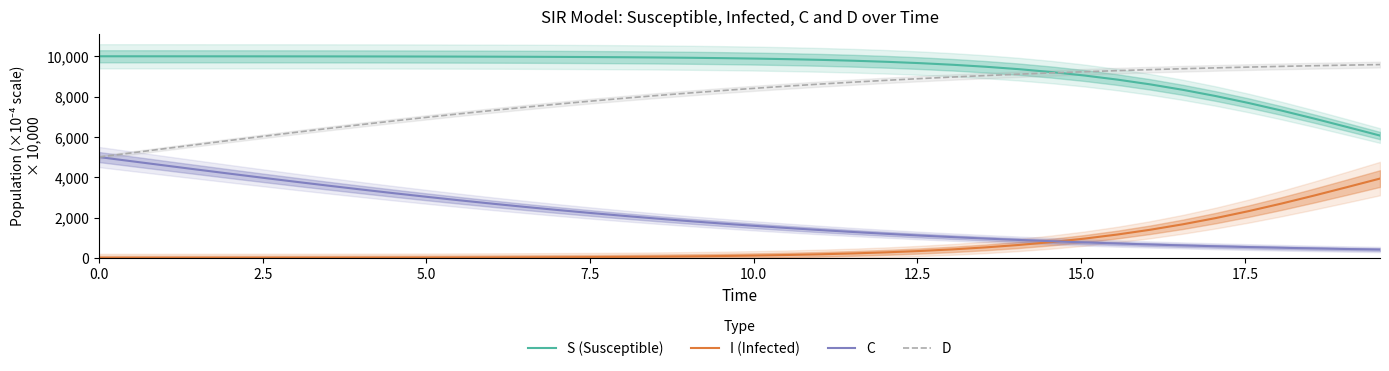

What is the value of the D point at the 10th from the left?

6796.8